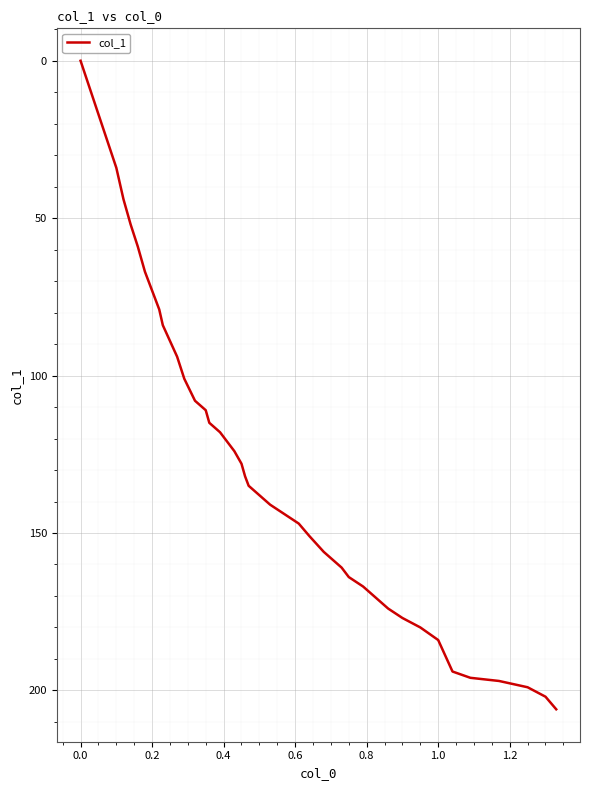

What is the maximum value shown in the chart?

206